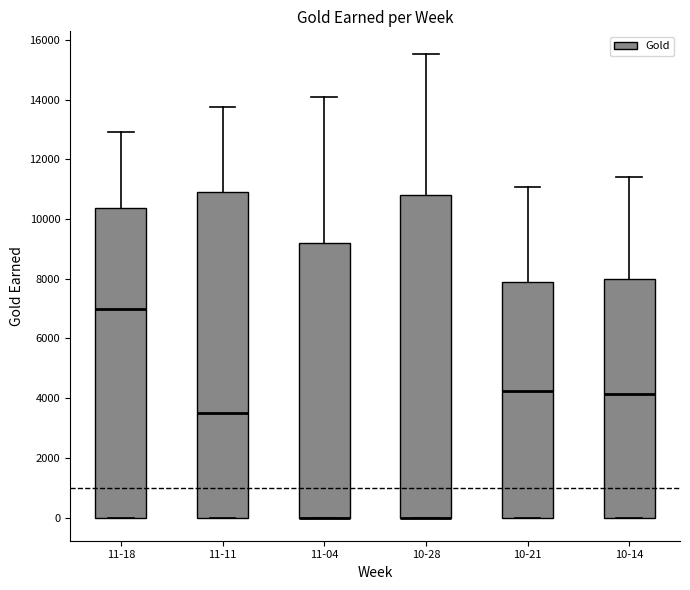

Where is the upper edge of the box for 10-14 on the y-axis? The values are not printed on the chart, so give them approximately, as read against the axis.

8000